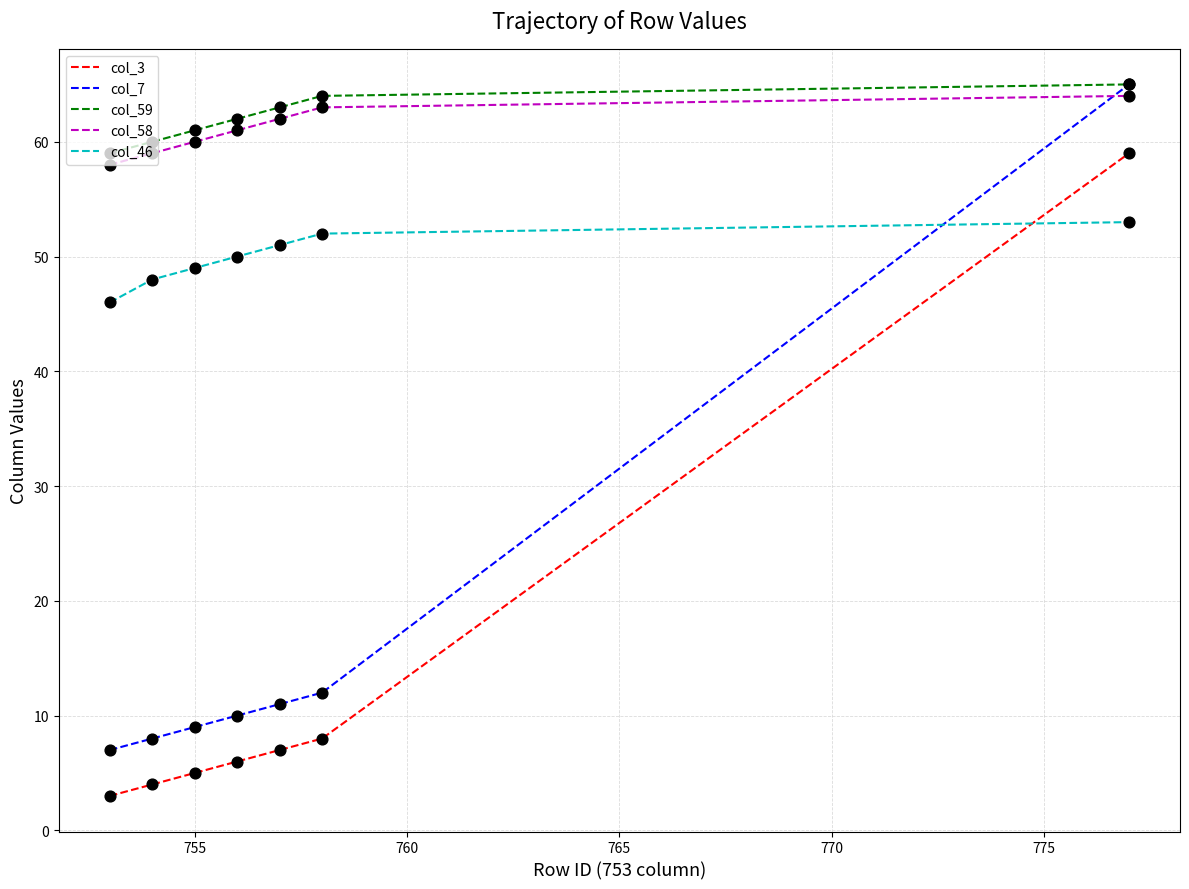

What are all the series names shown in the legend?

col_3, col_7, col_59, col_58, col_46